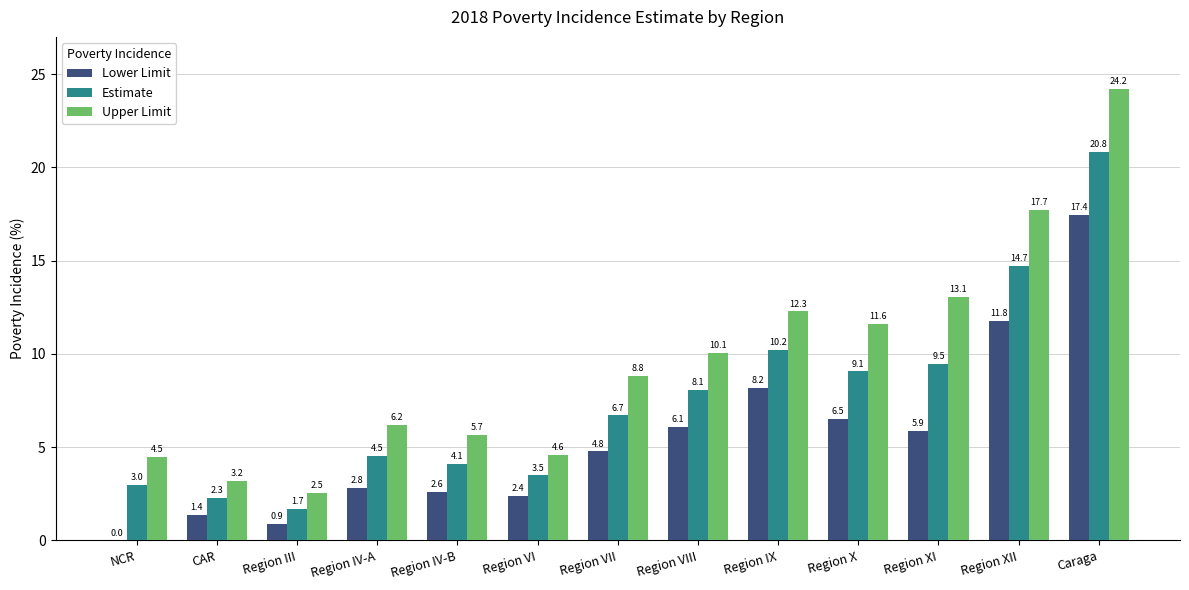

Is it true that Upper Limit equals 4.5 at NCR?

True